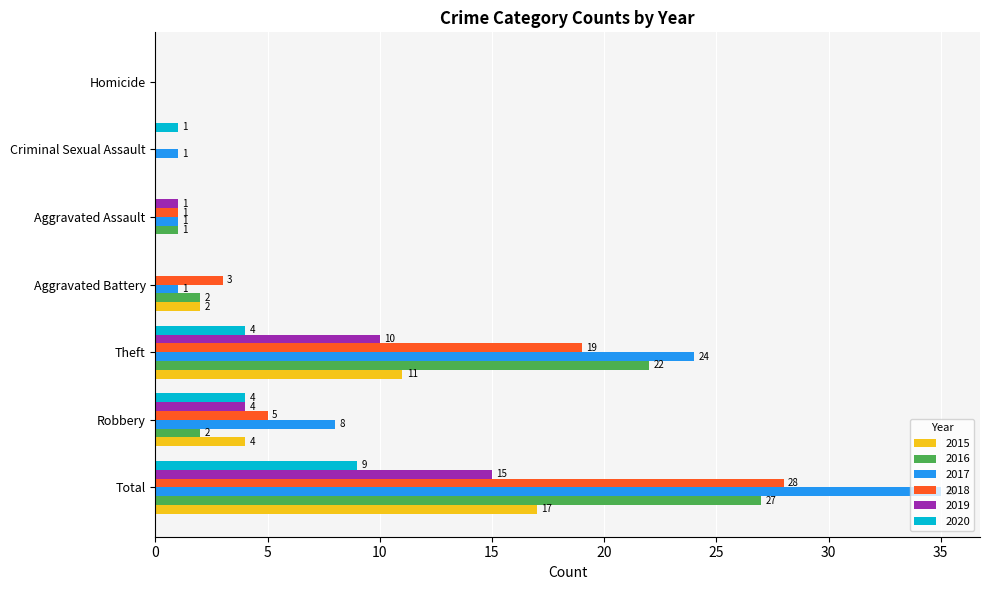

What is the sum of the 2018 values at Aggravated Battery and Robbery?

8